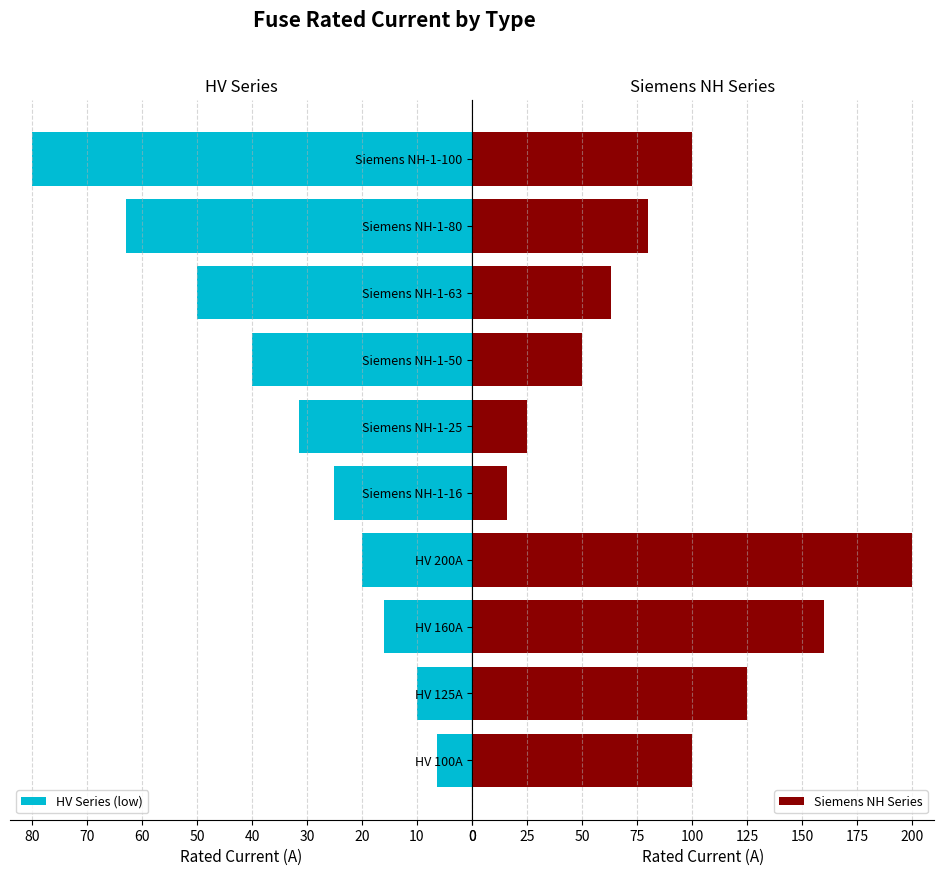

What is the highest value of the HV Series (low) series?

80.0